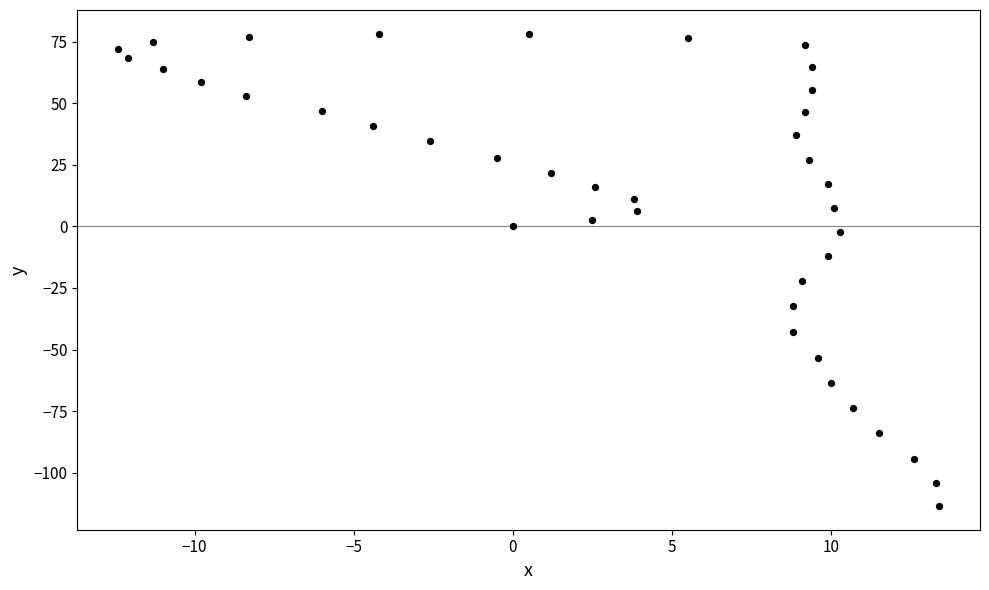

What is the range of X values (max minus min)?

25.8